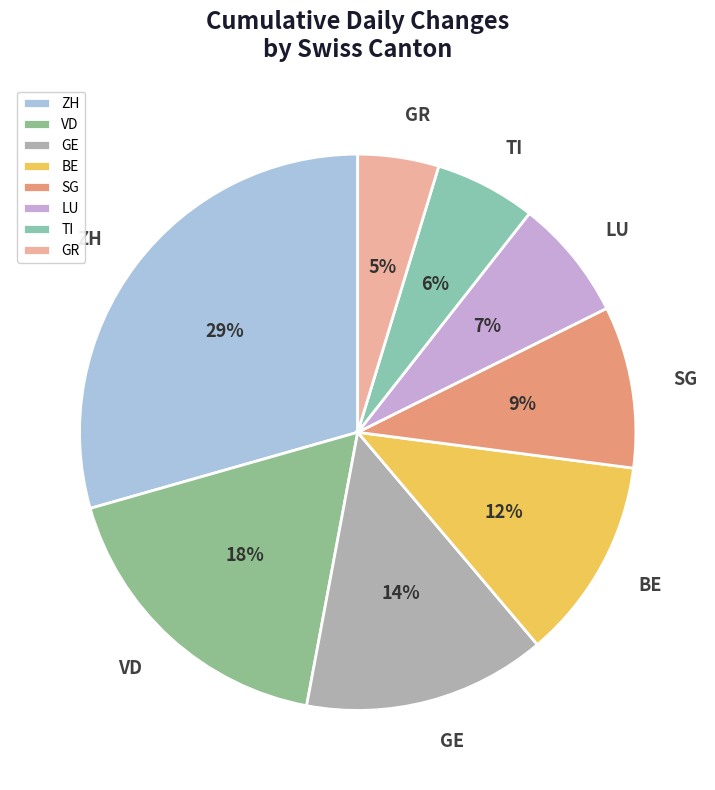

Which has a higher value, GR or VD?

VD